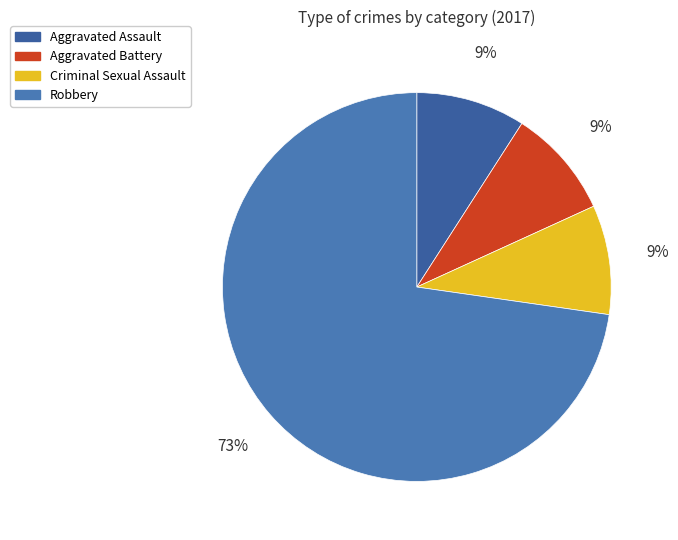

Which category accounts for the majority?

Robbery